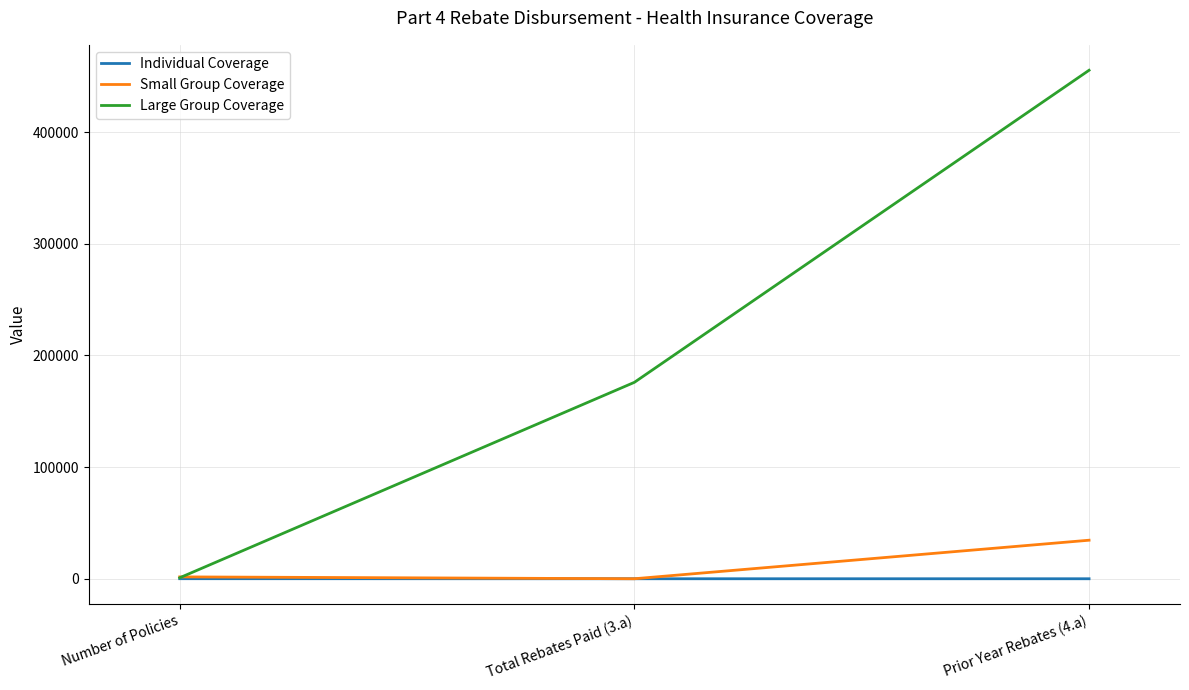

The Small Group Coverage series shows 1675.0 at Number of Policies. True or false?

True